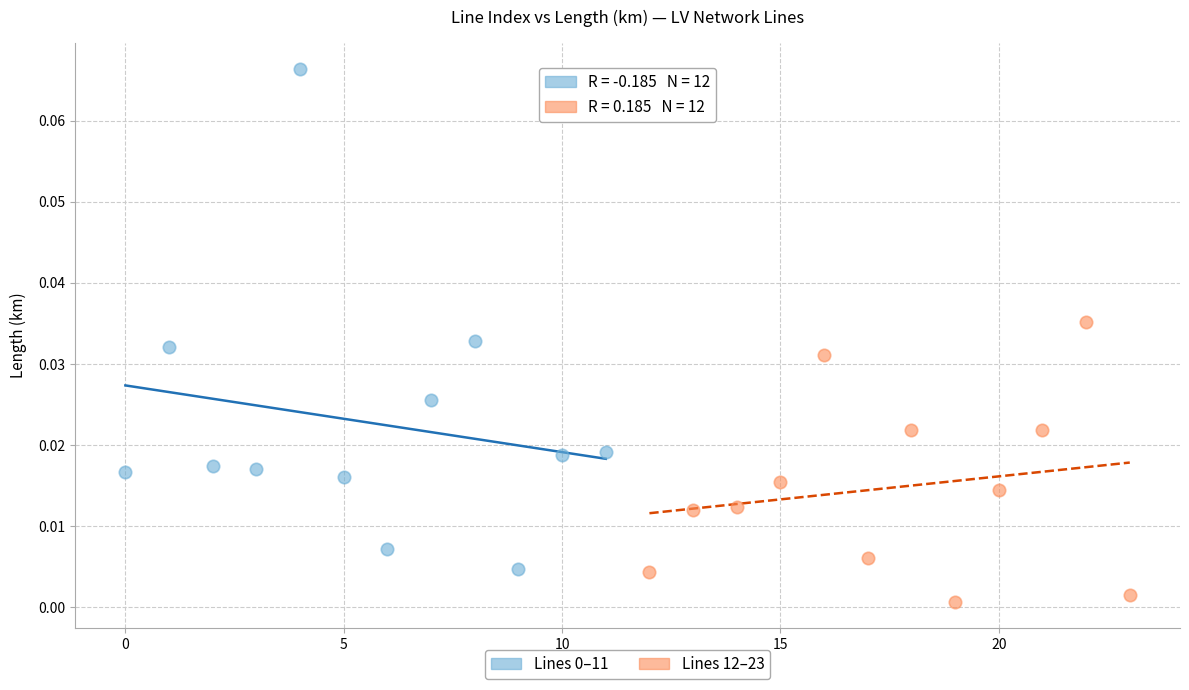

Which series reaches the minimum Y coordinate?

Lines 12–23